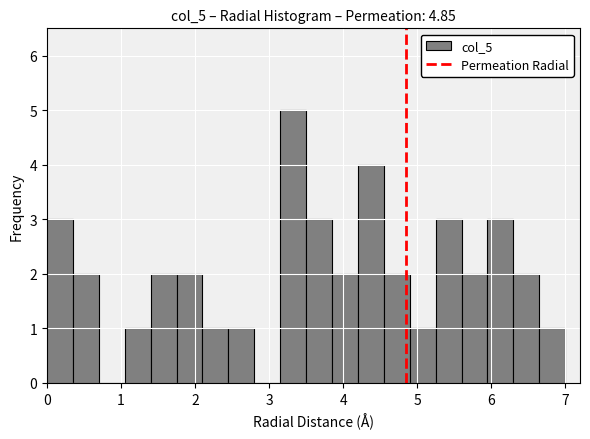

Read against the x-axis, roughly where is the centre of the tallest bar?

3.3